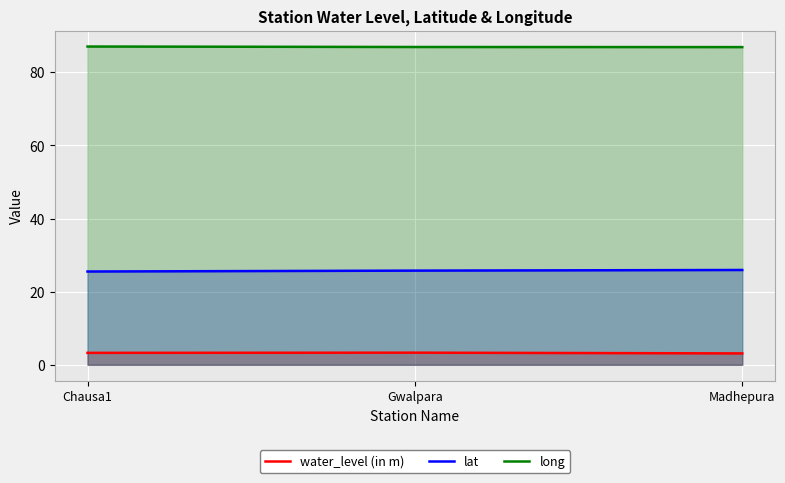

What is the total value across all series at Madhepura?

115.9